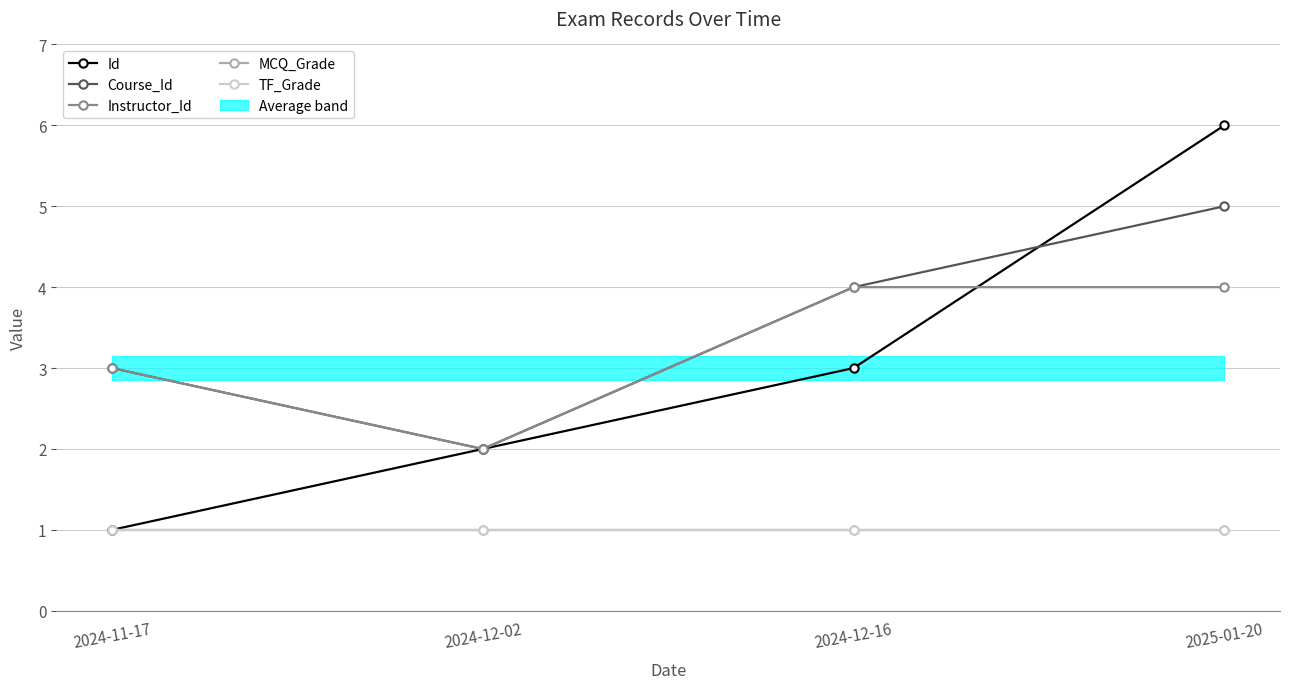

Reading left to right, list all the values displayed in this chart.

Id: 1	2	3	6
Course_Id: 3	2	4	5
Instructor_Id: 3	2	4	4
MCQ_Grade: 1	1	1	1
TF_Grade: 1	1	1	1